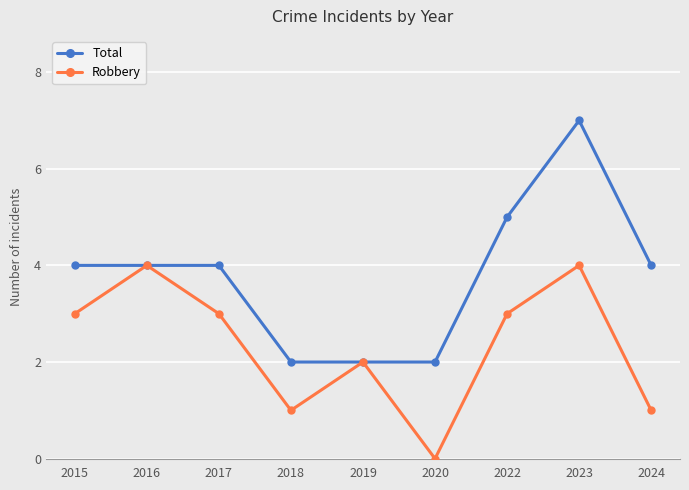

What is the spread (max minus min) of values at 2023?

3